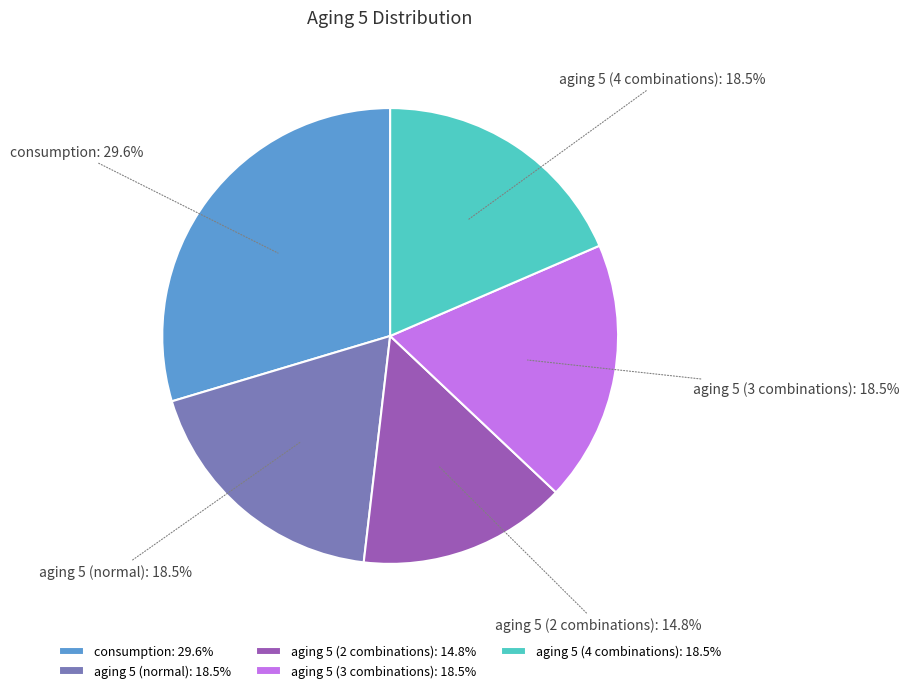

Between aging 5 (normal) and consumption, which is larger?

consumption